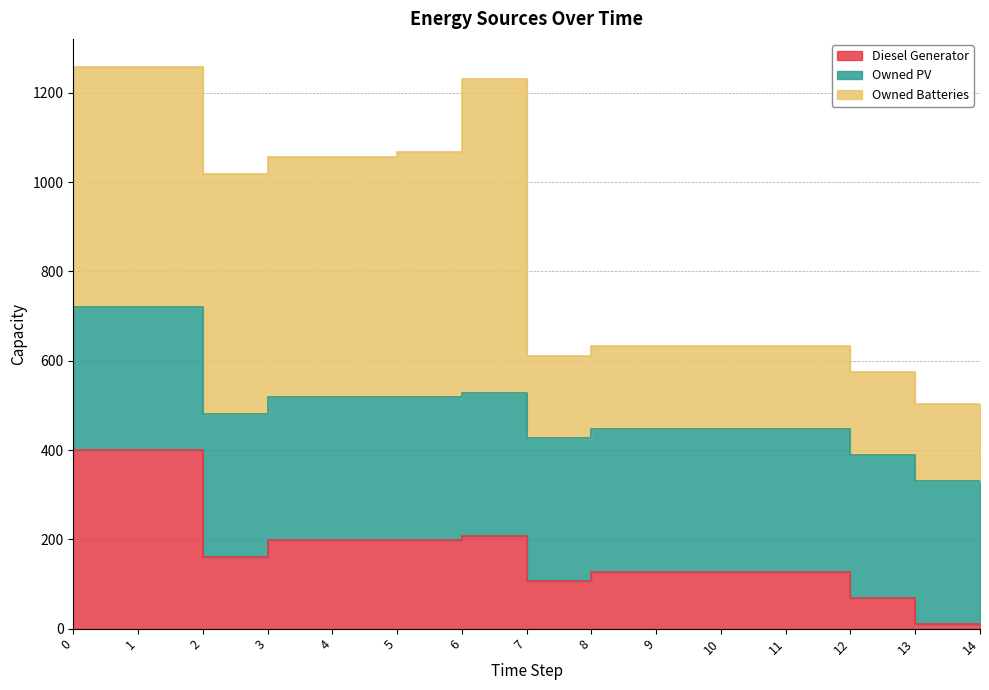

What are all the series names shown in the legend?

Diesel Generator, Owned PV, Owned Batteries